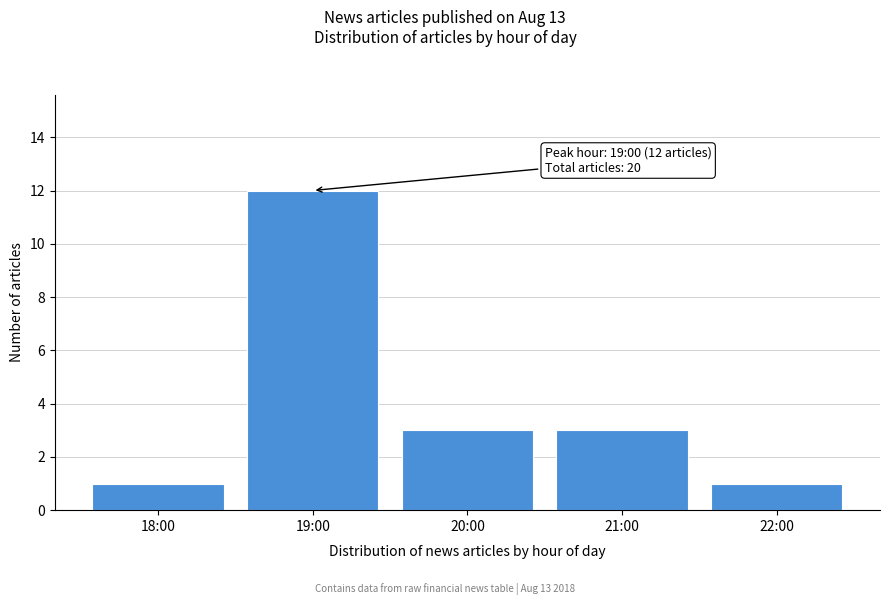

Reading left to right, transcribe all the data shown in this chart.

1	12	3	3	1